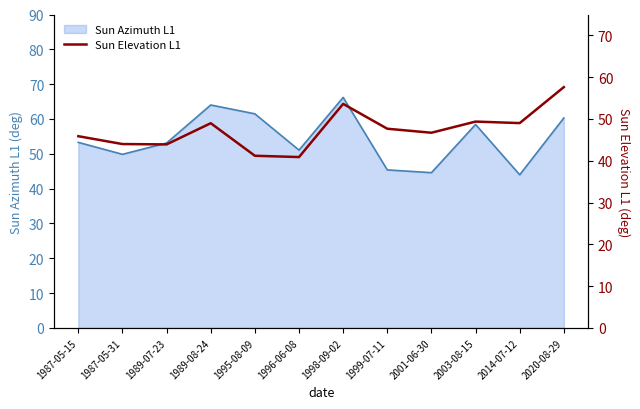

True or false: Sun Azimuth L1 has a value of 51.0 at 1996-06-08.

True